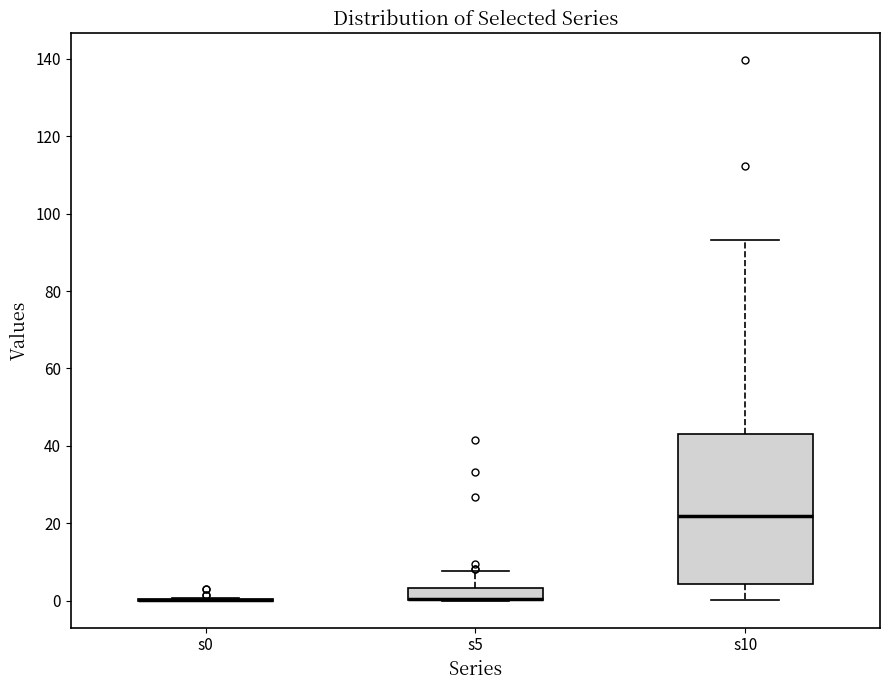

Comparing the boxes themselves (not the whiskers), which one is the tallest?

s10